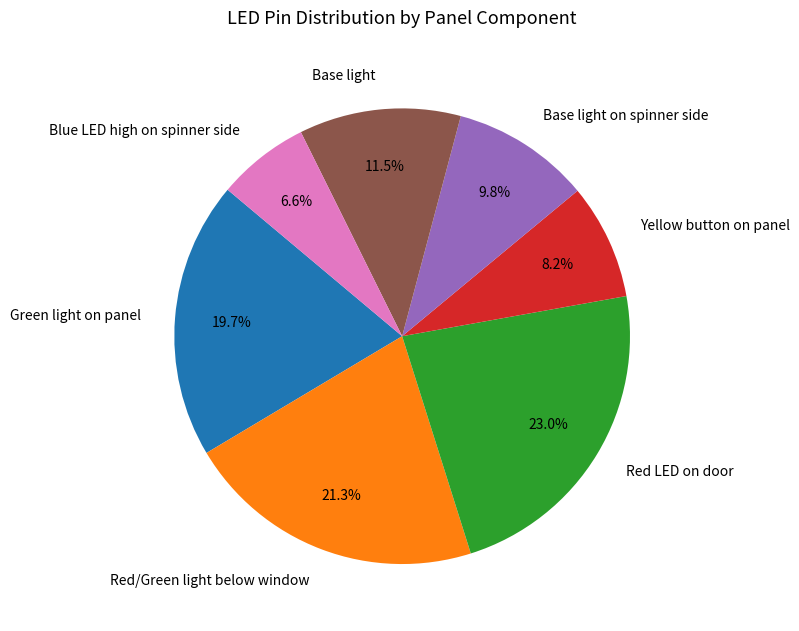

To the nearest percent, what is the combined percentage of Base light and Yellow button on panel?

20%